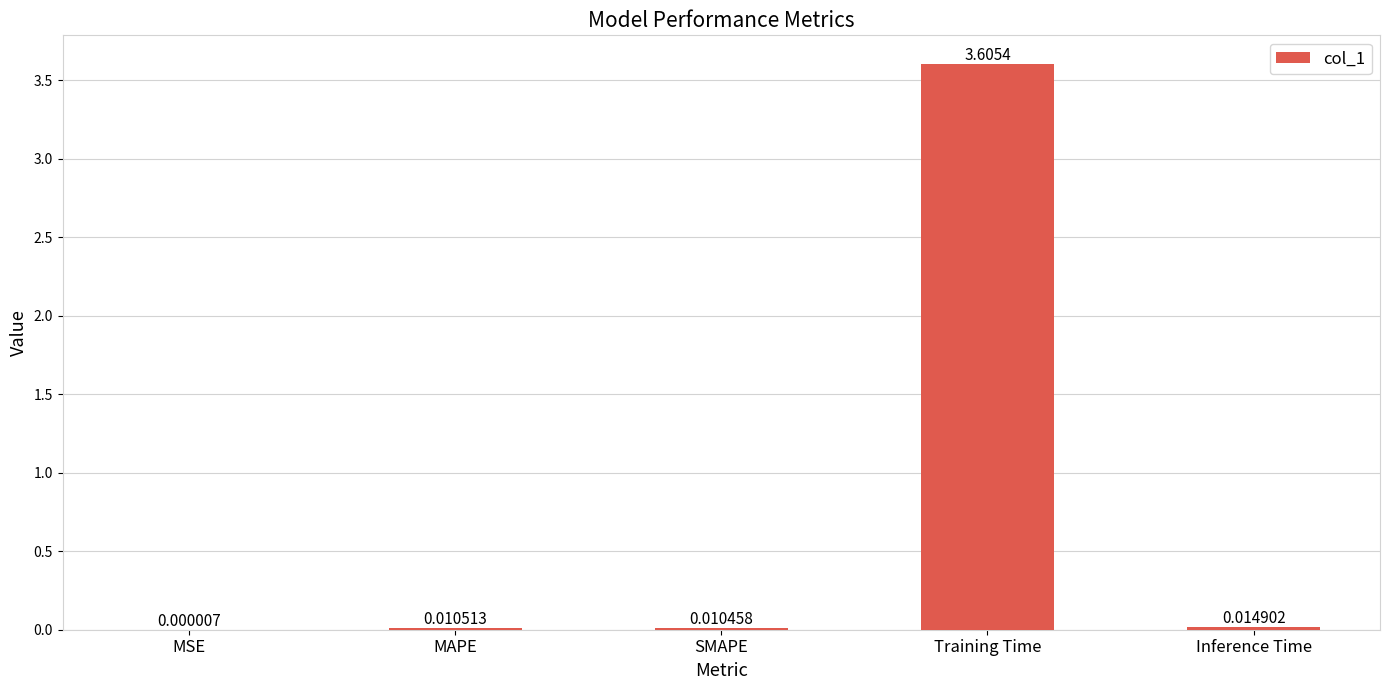

At which label is the value closest to 1?

Inference Time